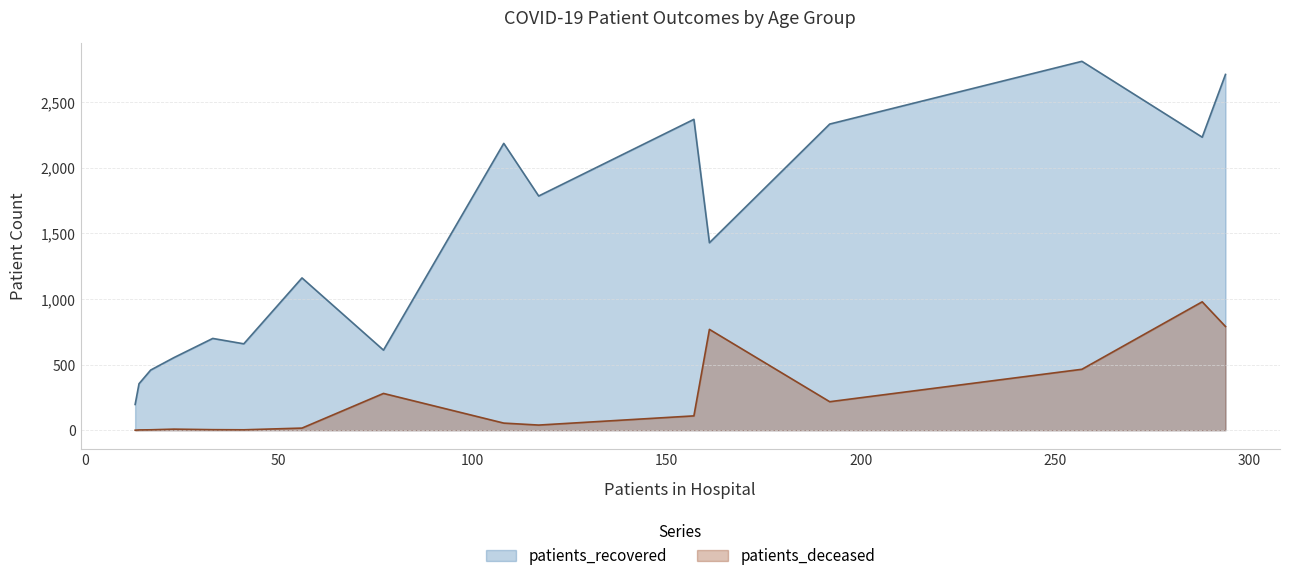

True or false: patients_recovered has more than 0 interior local peaks.

True